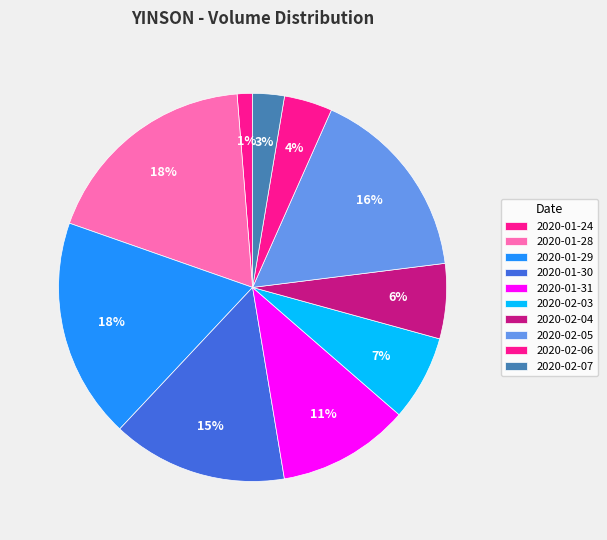

To the nearest percent, what portion does 2020-01-29 represent?

18%